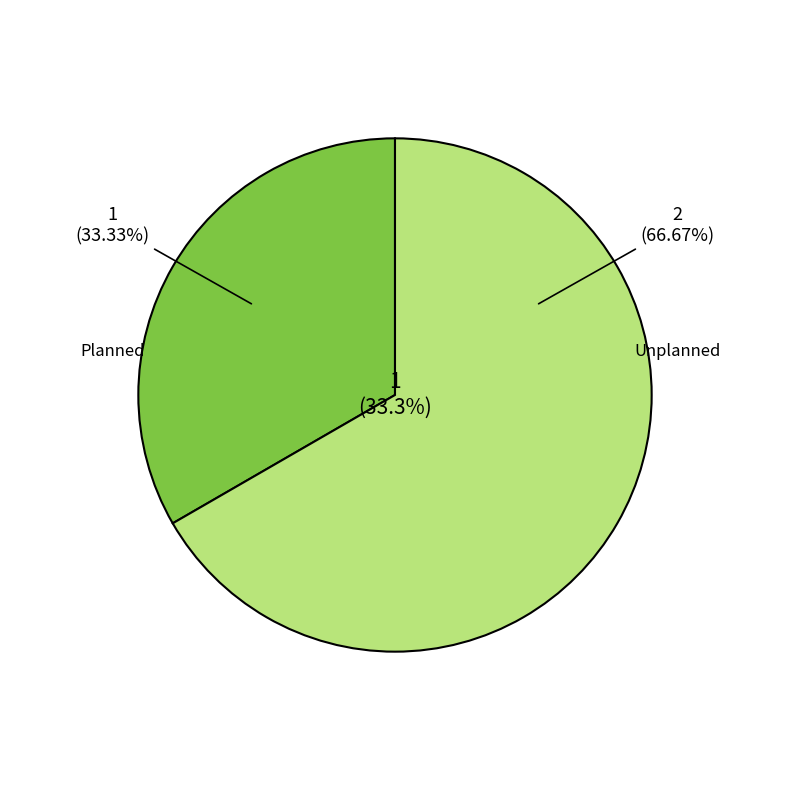

Rank the categories by value from highest to lowest.

Unplanned, Planned